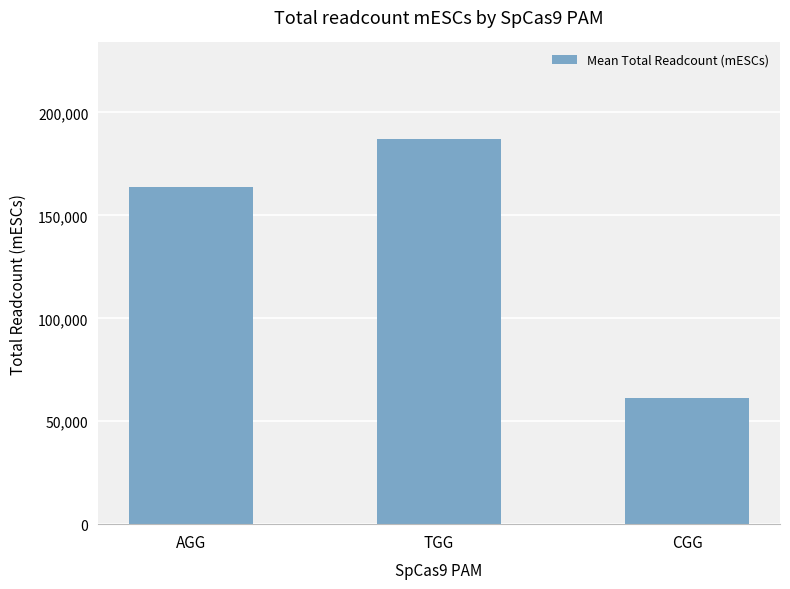

How many values are below 163835?

1